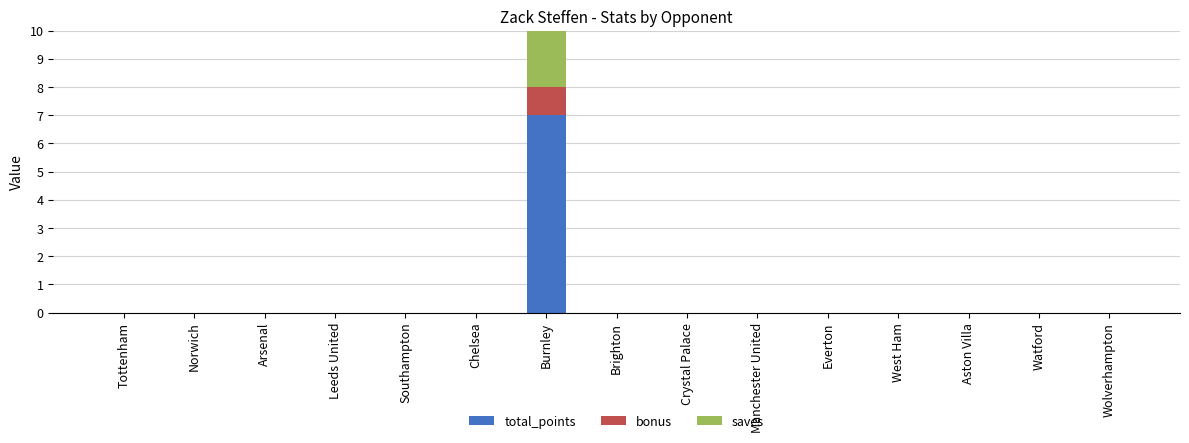

True or false: total_points has a value of -5 at Norwich.

False